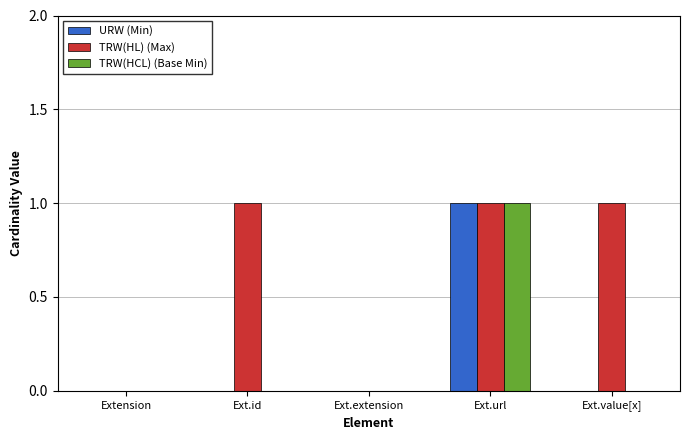

Is it true that URW (Min) equals -1 at Ext.extension?

False